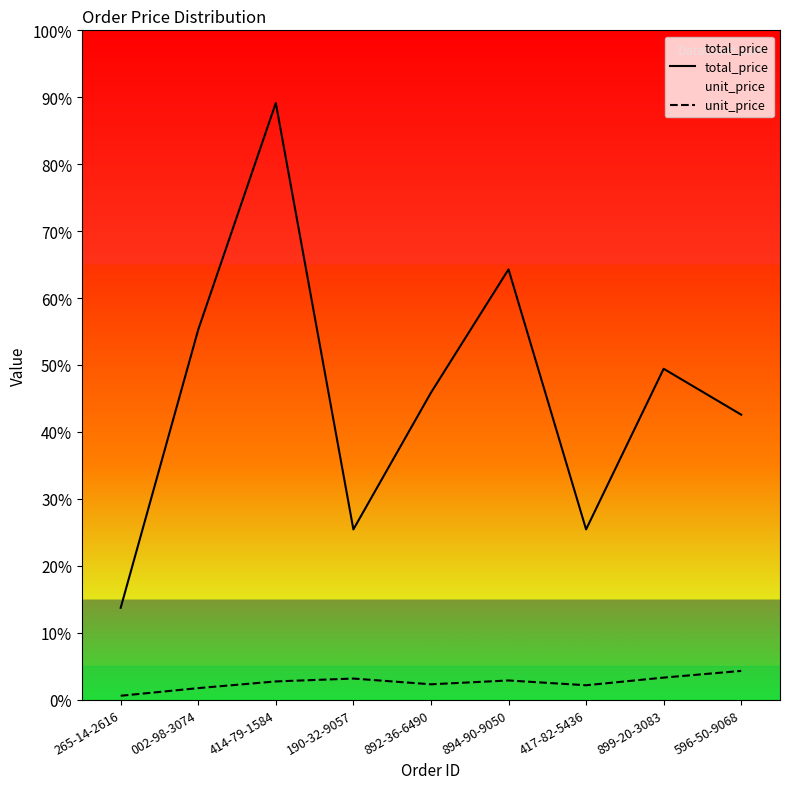

What is the difference between the total_price values at 265-14-2616 and 002-98-3074?

291